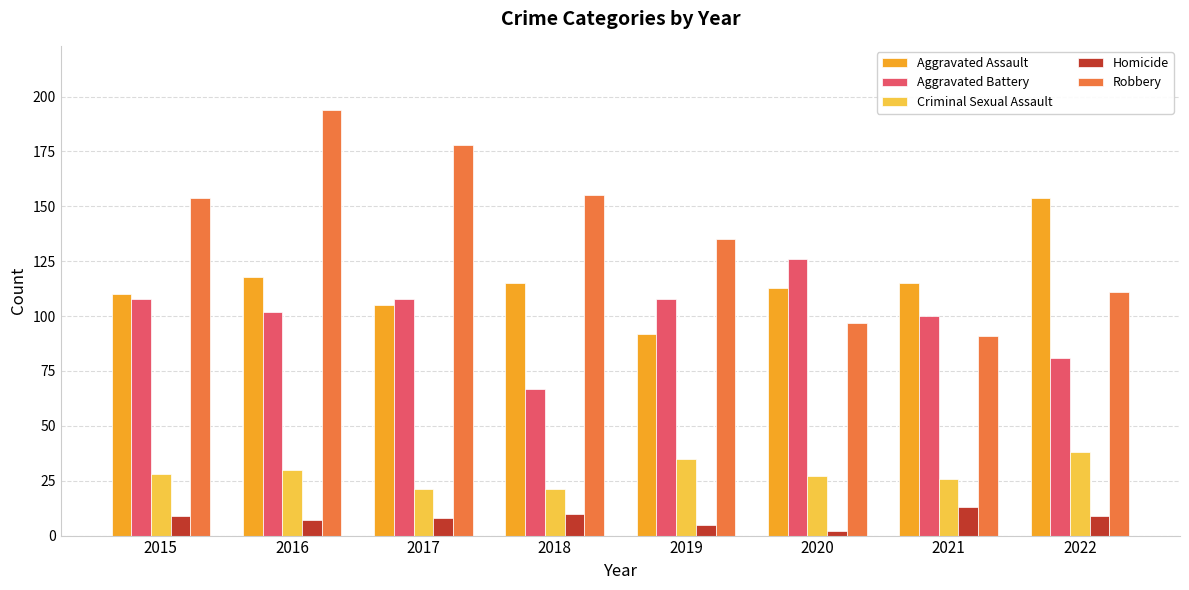

Reading right to left, list all the values displayed in this chart.

Aggravated Assault: 2022=154	2021=115	2020=113	2019=92	2018=115	2017=105	2016=118	2015=110
Aggravated Battery: 2022=81	2021=100	2020=126	2019=108	2018=67	2017=108	2016=102	2015=108
Criminal Sexual Assault: 2022=38	2021=26	2020=27	2019=35	2018=21	2017=21	2016=30	2015=28
Homicide: 2022=9	2021=13	2020=2	2019=5	2018=10	2017=8	2016=7	2015=9
Robbery: 2022=111	2021=91	2020=97	2019=135	2018=155	2017=178	2016=194	2015=154